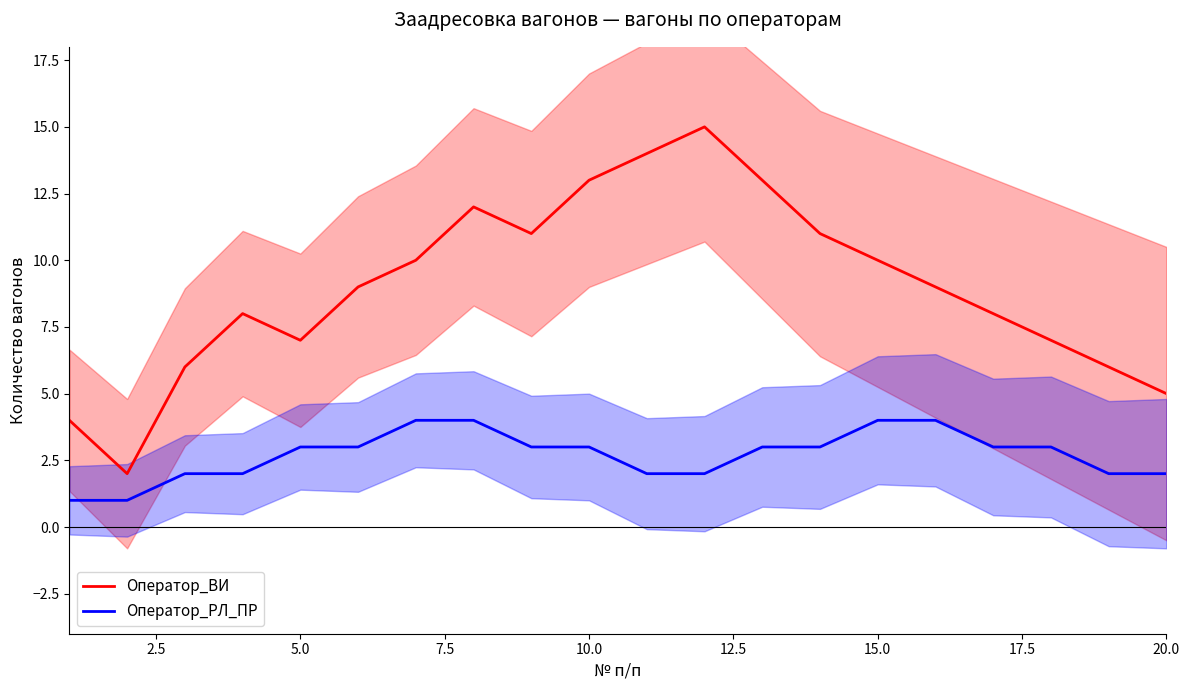

True or false: Оператор_РЛ_ПР and Оператор_ВИ intersect in this chart.

False